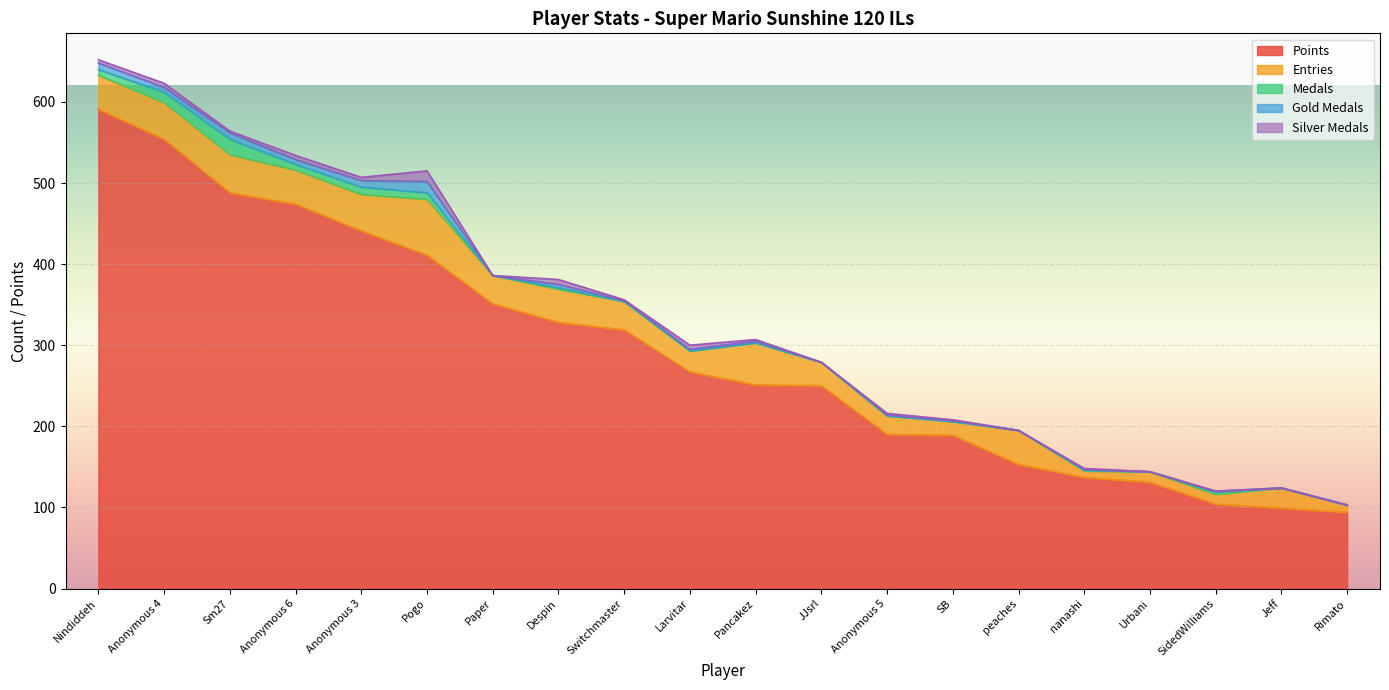

In Entries, how many points are lower than both neighbors (excluding endpoints)?

6